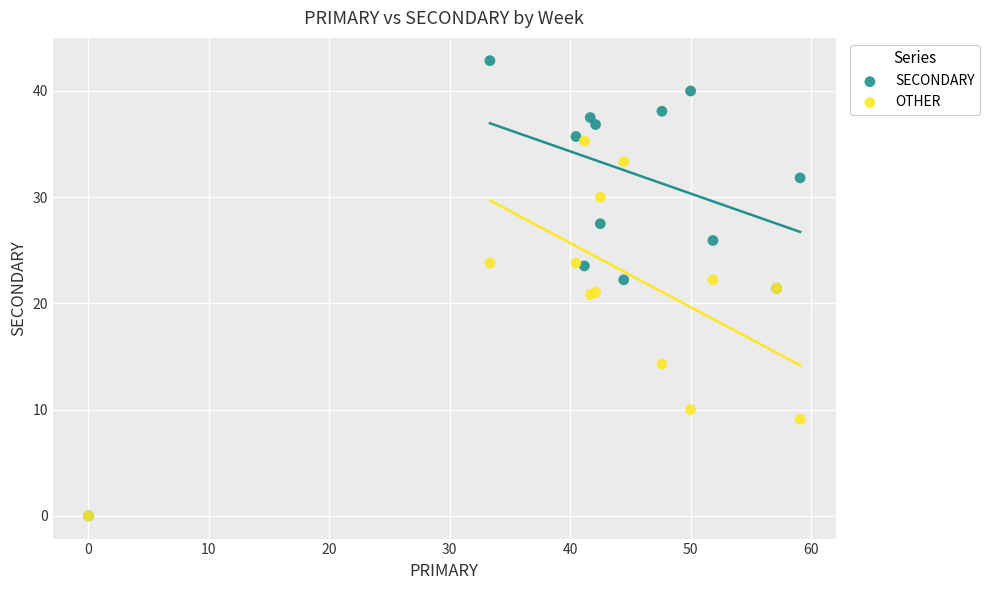

In the OTHER series, what Y value is closest to 17?

14.3